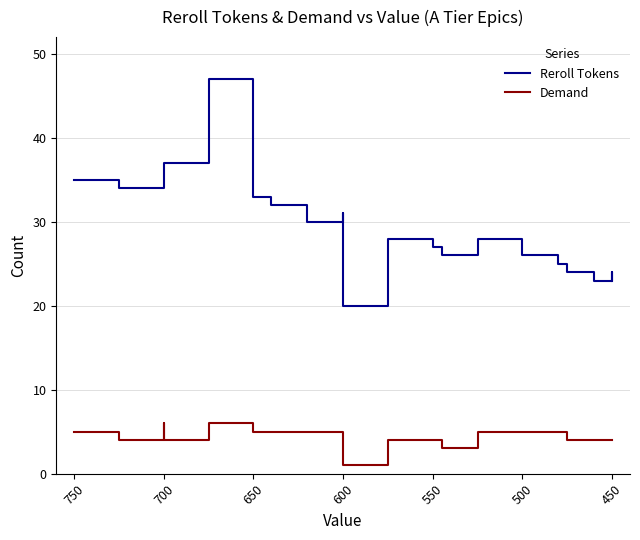

Rank the series by their maximum value, from highest to lowest.

Reroll Tokens, Demand